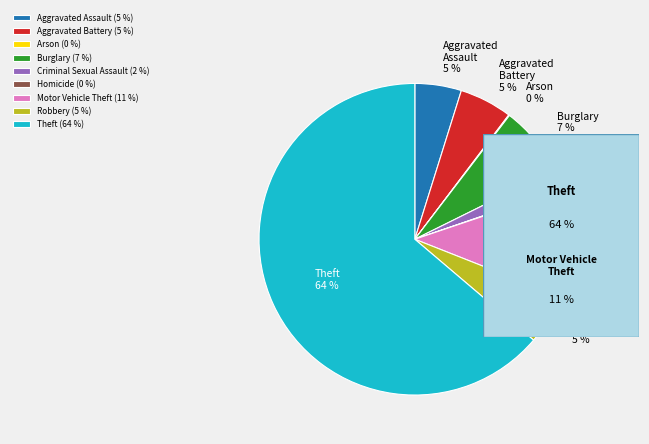

Is it true that Robbery is 13% of the pie?

False